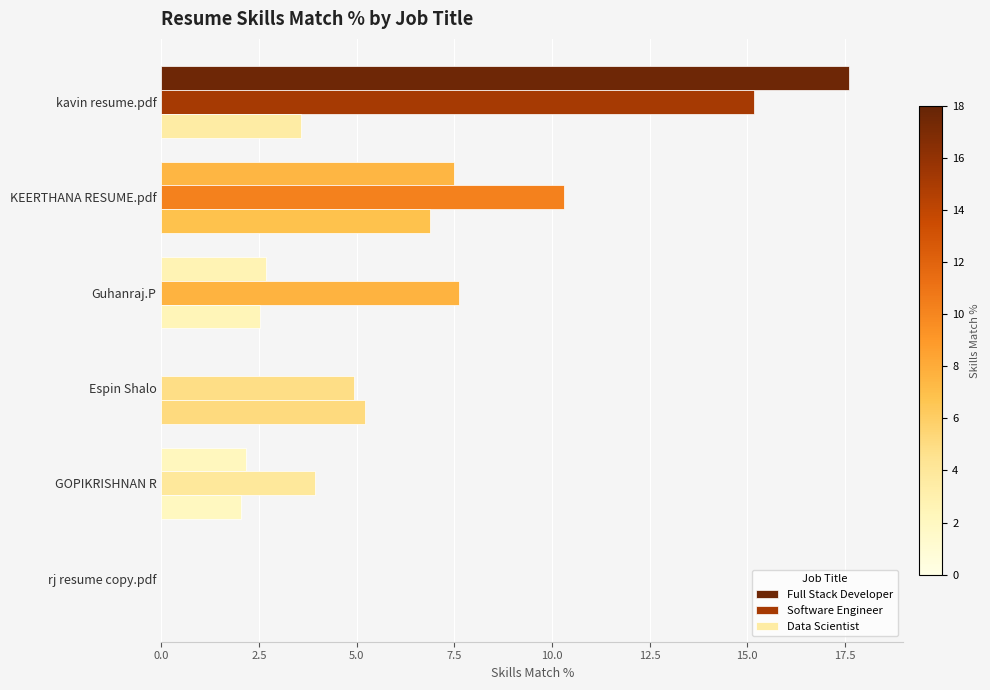

Count the number of data series in this chart.

3